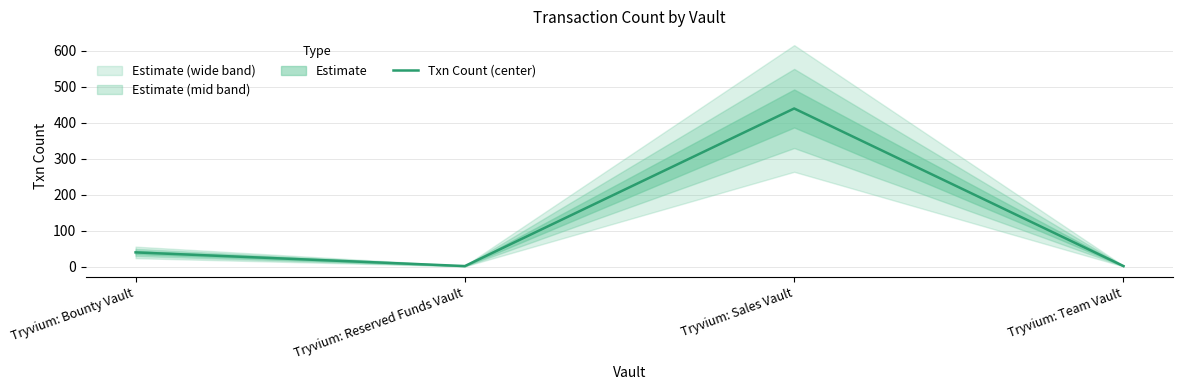

How many interior local peaks (higher than both neighbors) does the data have?

1